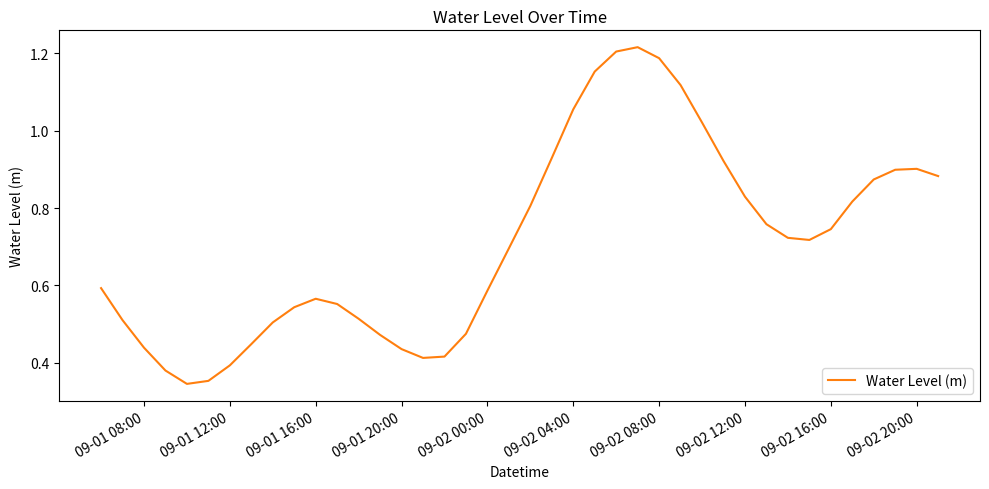

Is this an area chart (filled region under the line)?

No